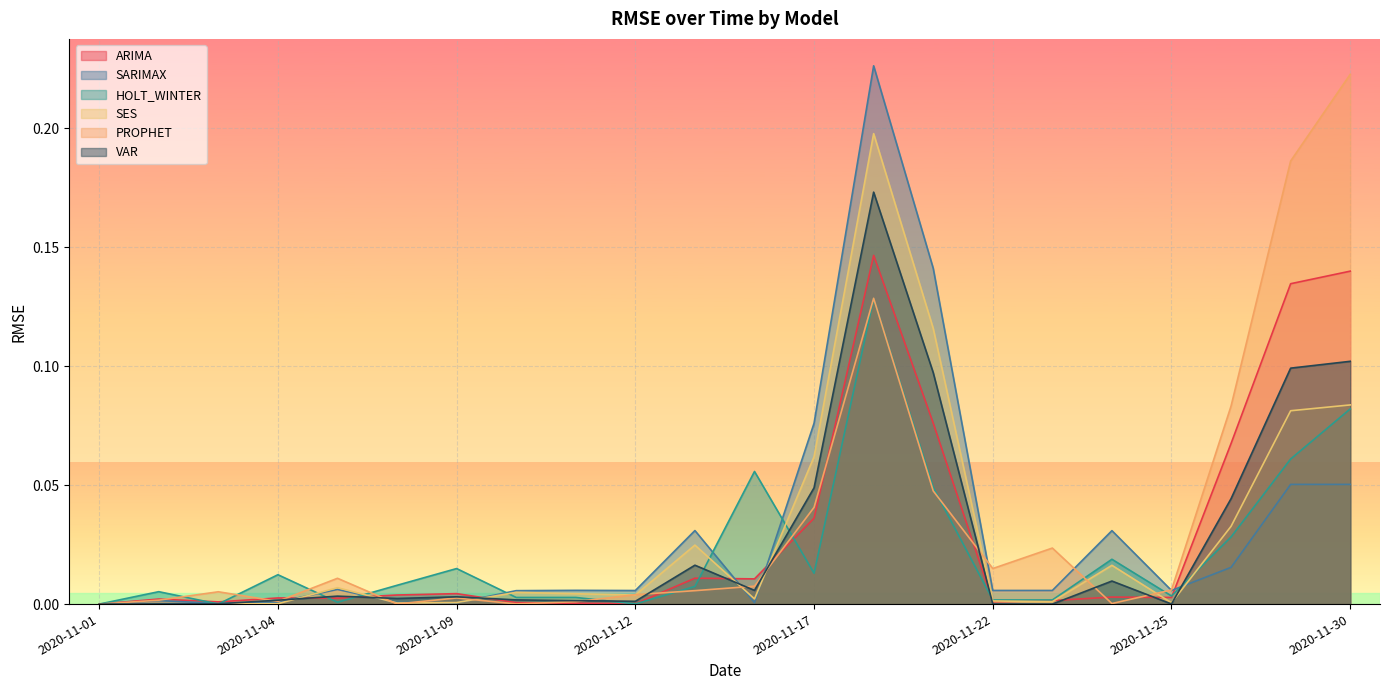

After their last crossing, which series has the higher values: HOLT_WINTER or SES?

SES